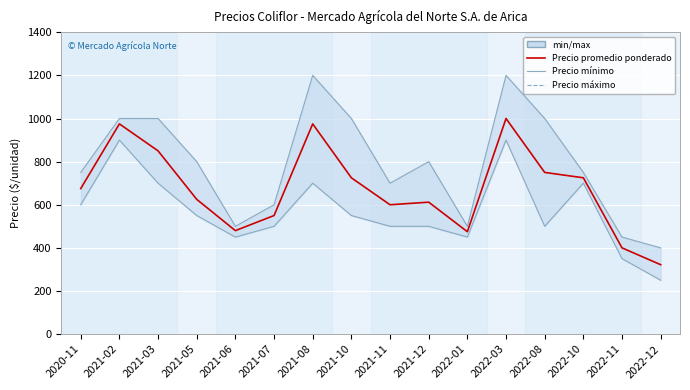

How many lines are shown in the chart?

3